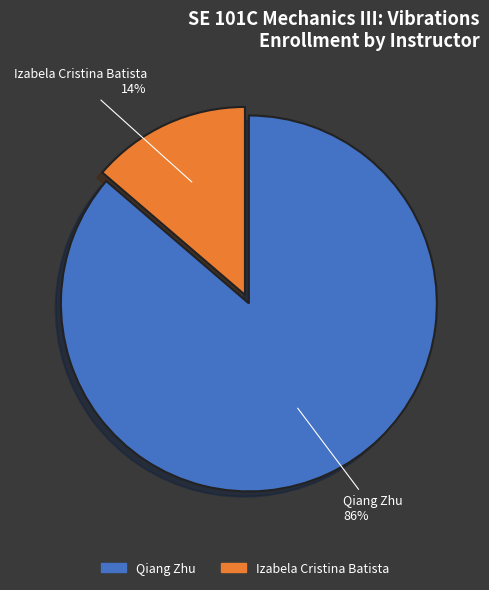

How many segments does this pie chart have?

2